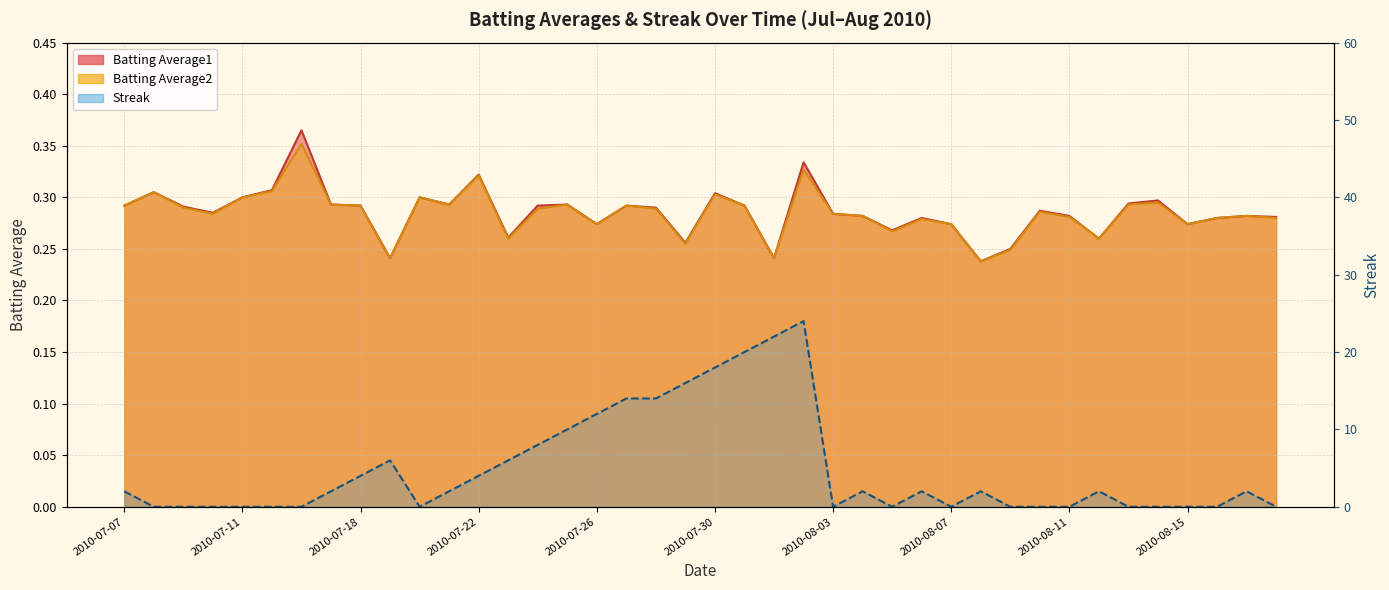

Which category has the lowest value in the Streak series?

2010-07-08